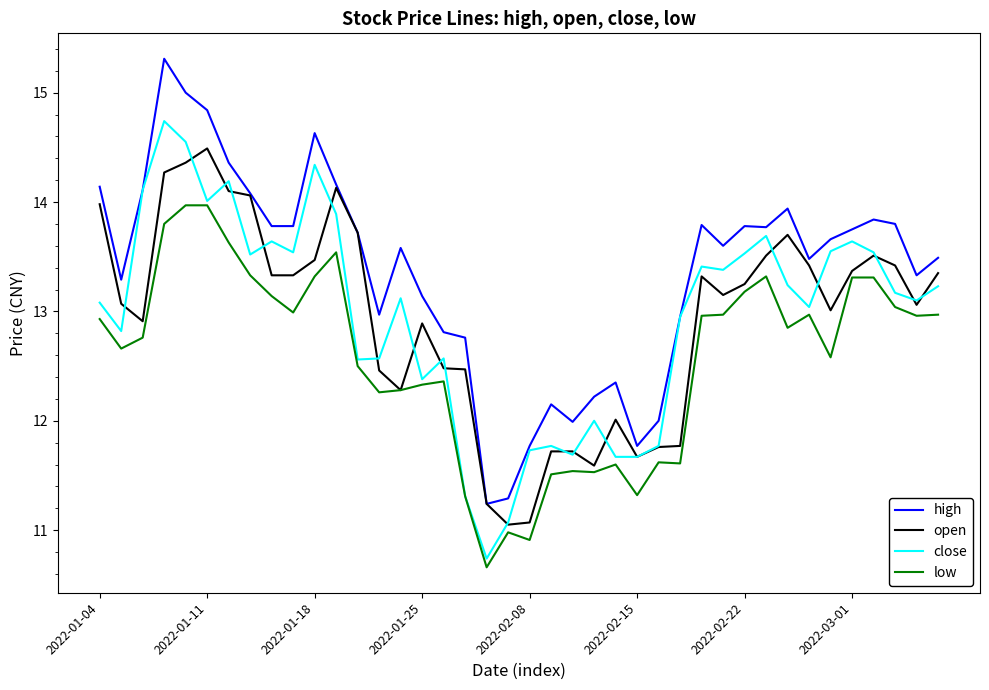

List the series in order of their peak value, highest first.

high, close, open, low